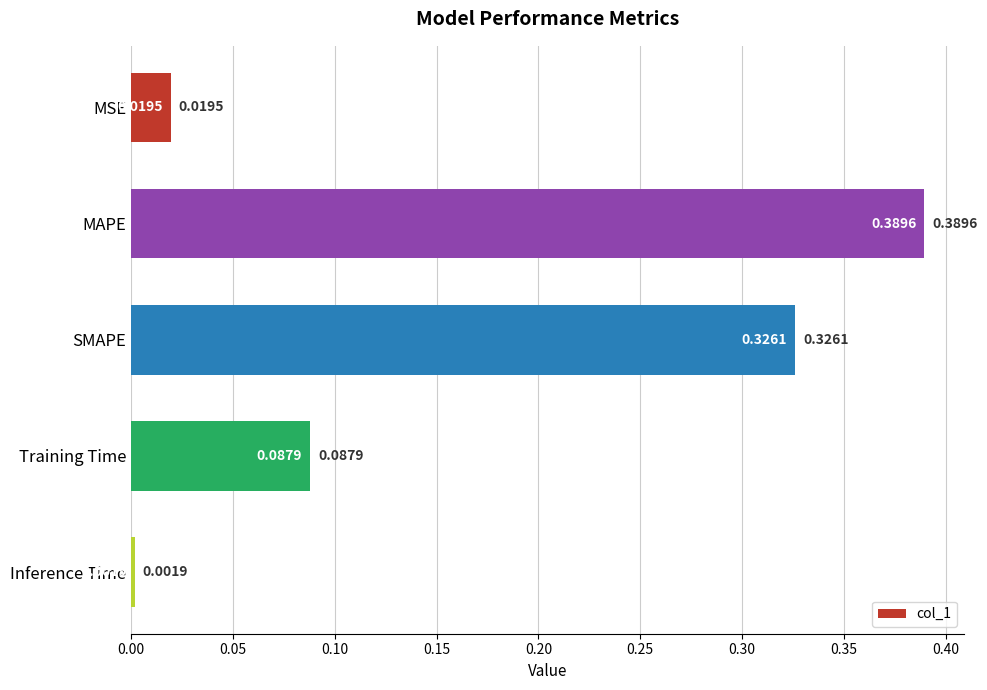

Rank the categories by value from lowest to highest.

Inference Time, MSE, Training Time, SMAPE, MAPE